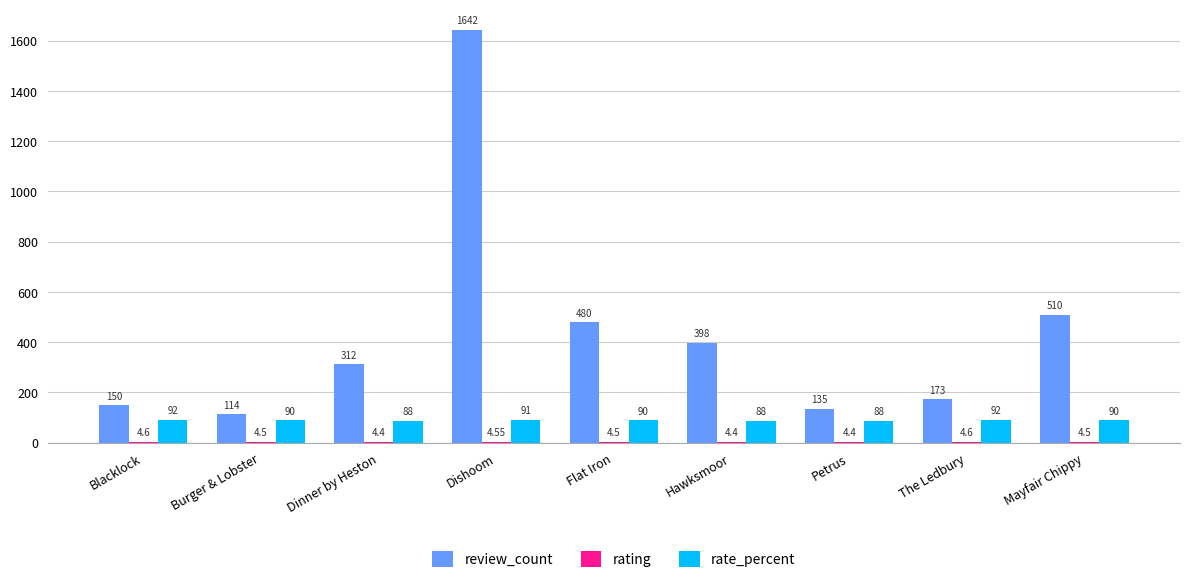

The value of review_count at Dinner by Heston is 102.5. True or false?

False